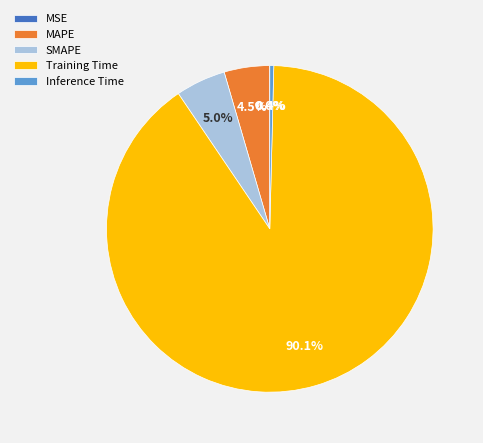

Which slice represents more than half of the pie?

Training Time